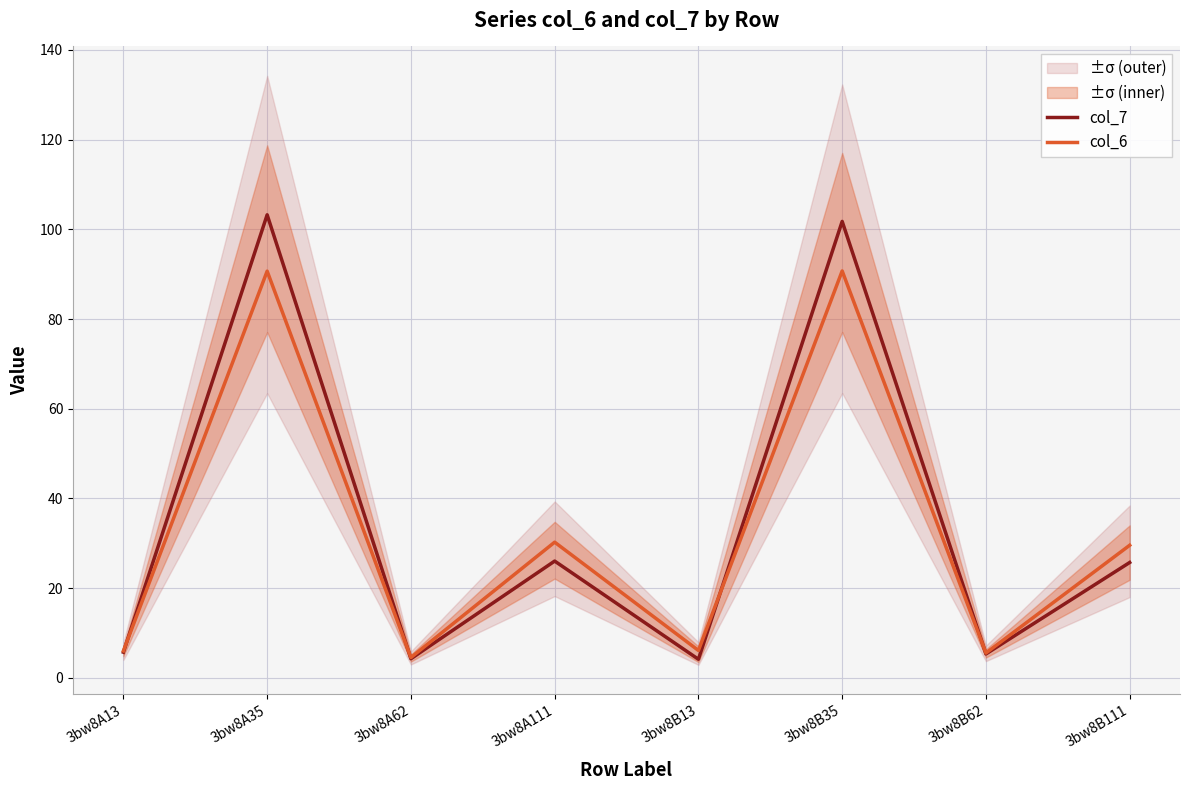

True or false: col_6 and col_7 cross at least once.

True